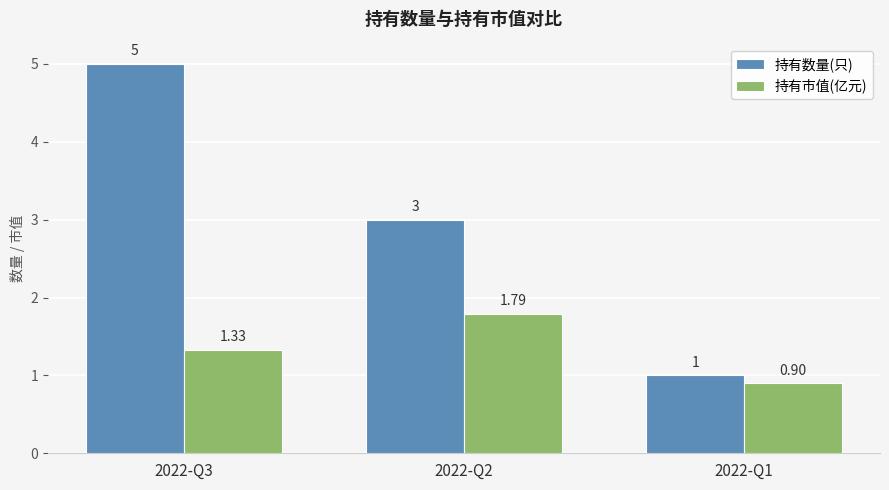

The 持有市值(亿元) series shows 2.4 at 2022-Q2. True or false?

False